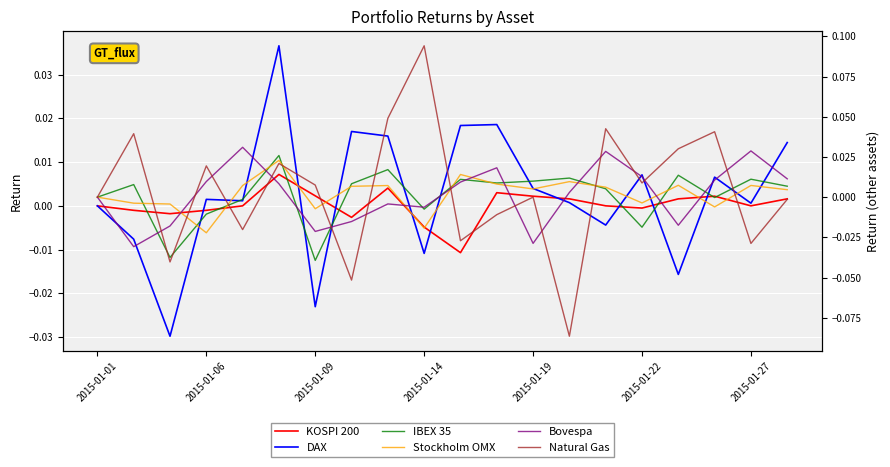

Which series has the largest total across all categories?

Natural Gas